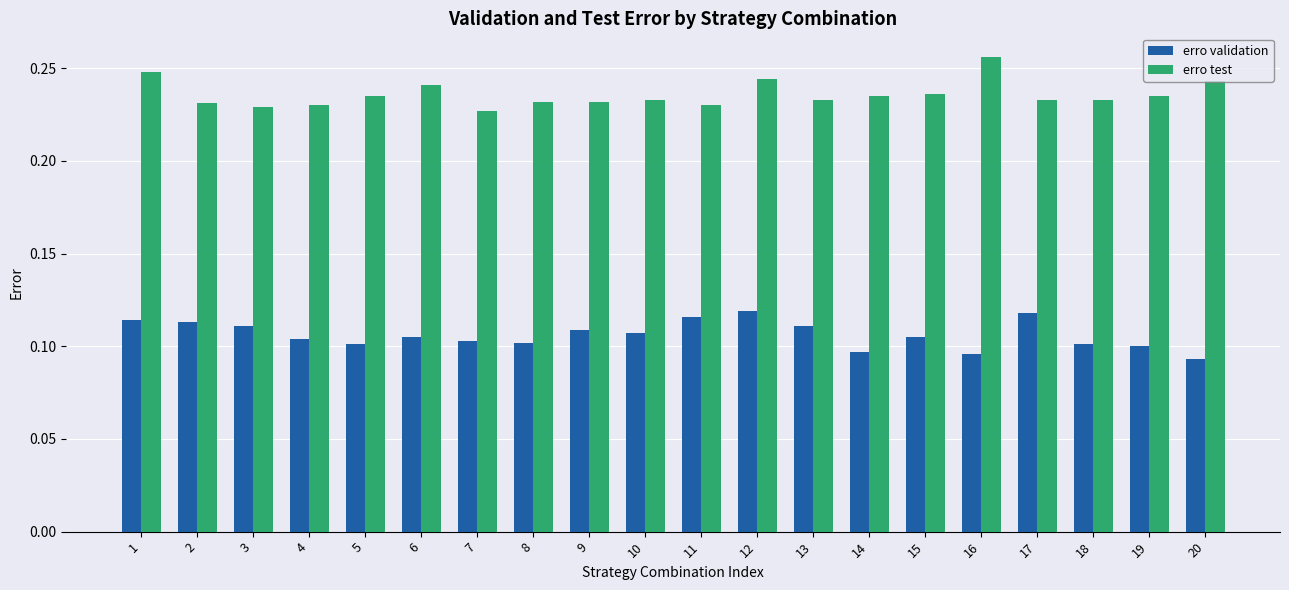

What are all the series names shown in the legend?

erro validation, erro test